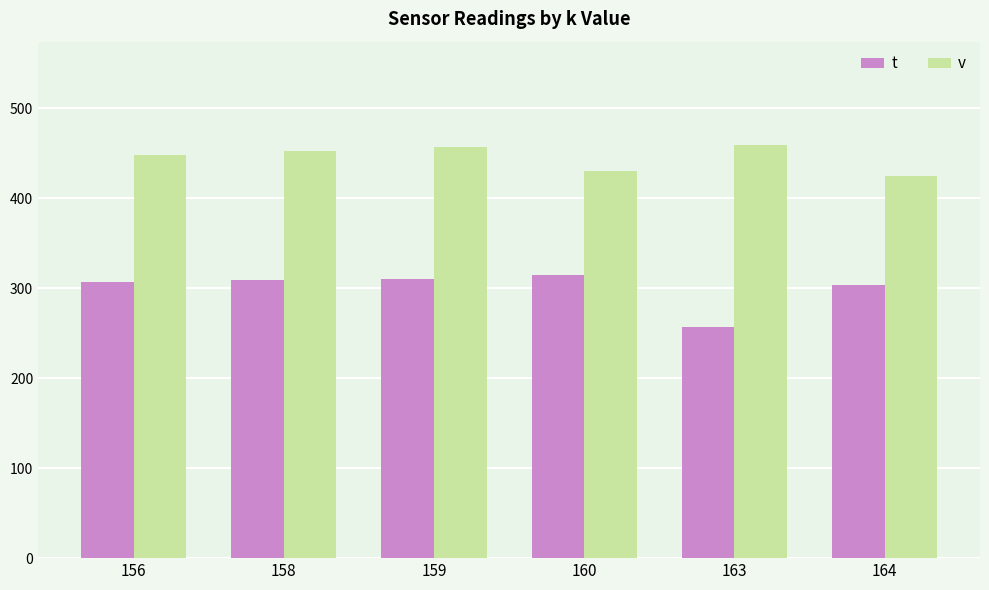

What value does the v series have at 159, to the nearest 10?

460